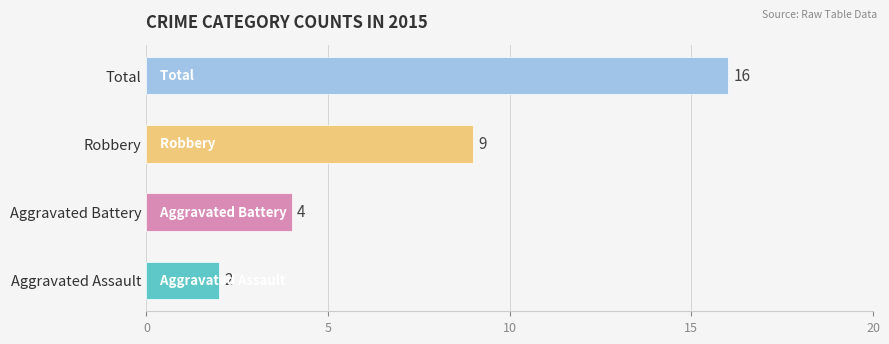

At which category does the chart reach its minimum across all series?

Aggravated Assault